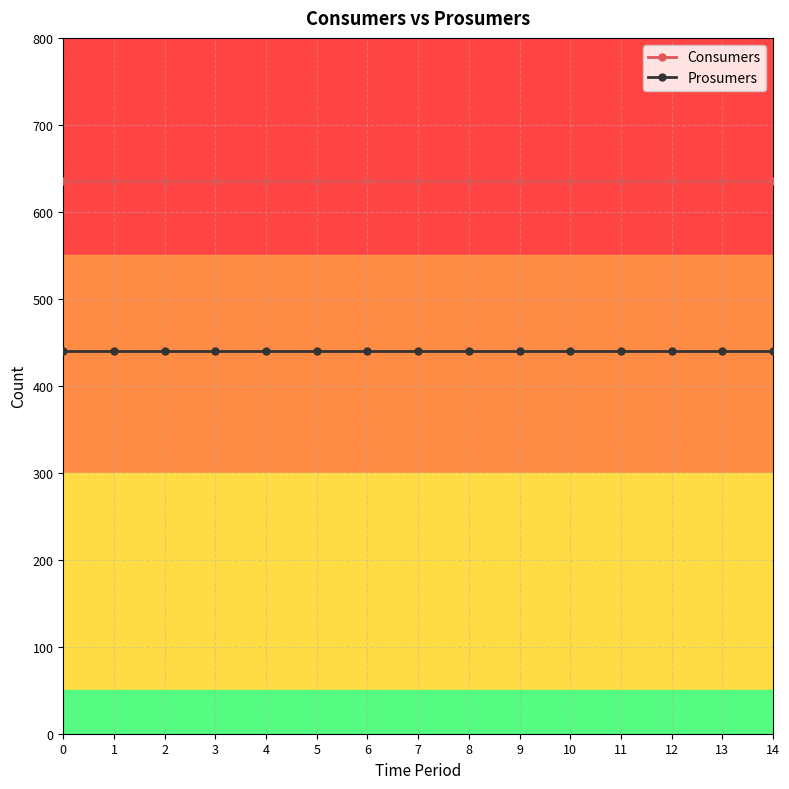

What is the difference between the highest and lowest values at 3?

195